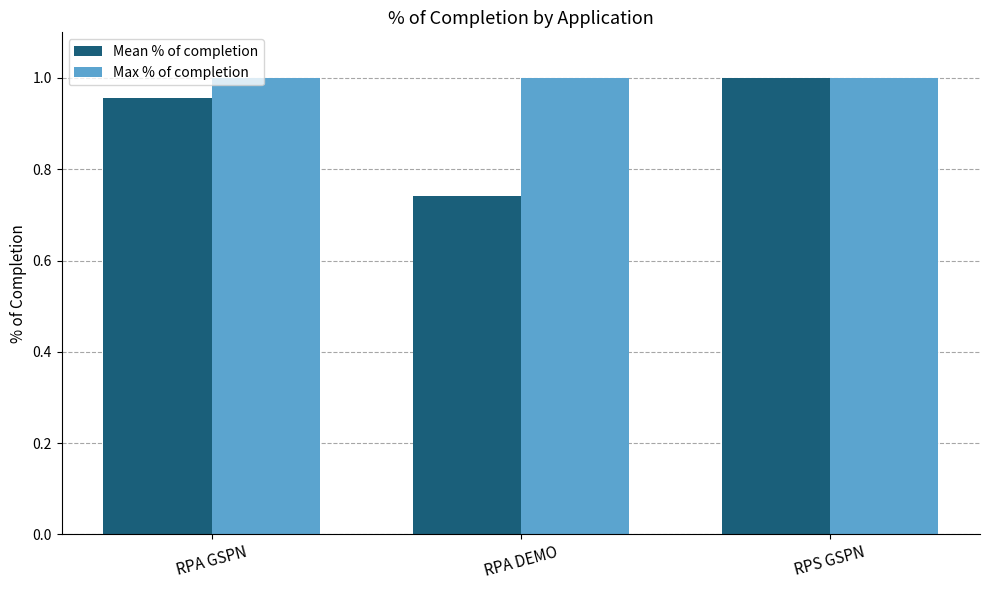

Which series has the largest range (max minus min)?

Mean % of completion